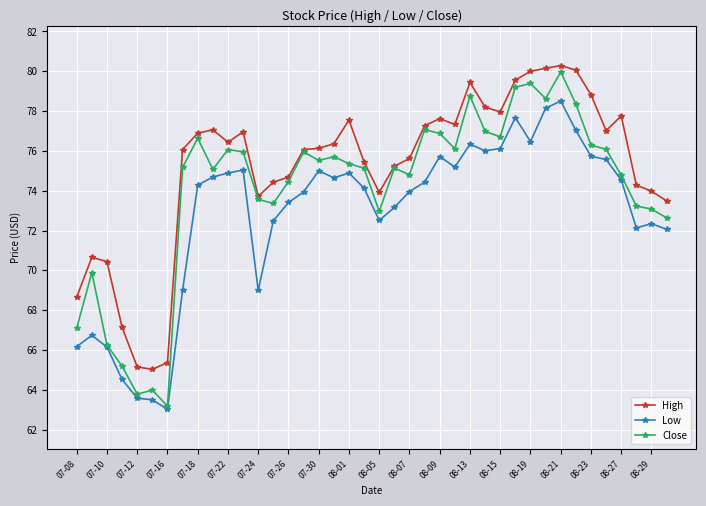

Which series has the widest spread of values?

Close